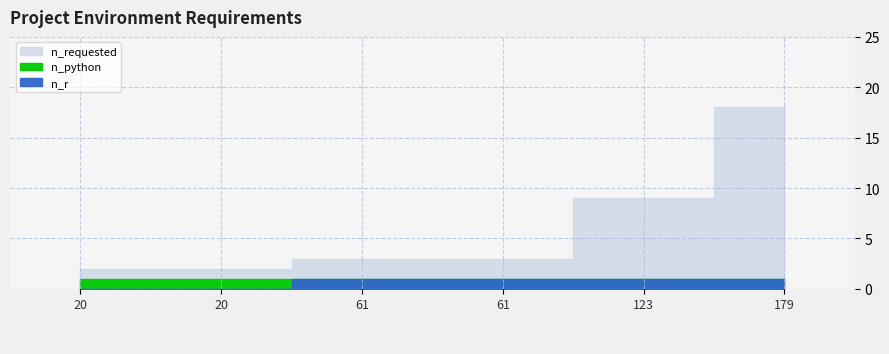

Read the n_r value at 61.

1